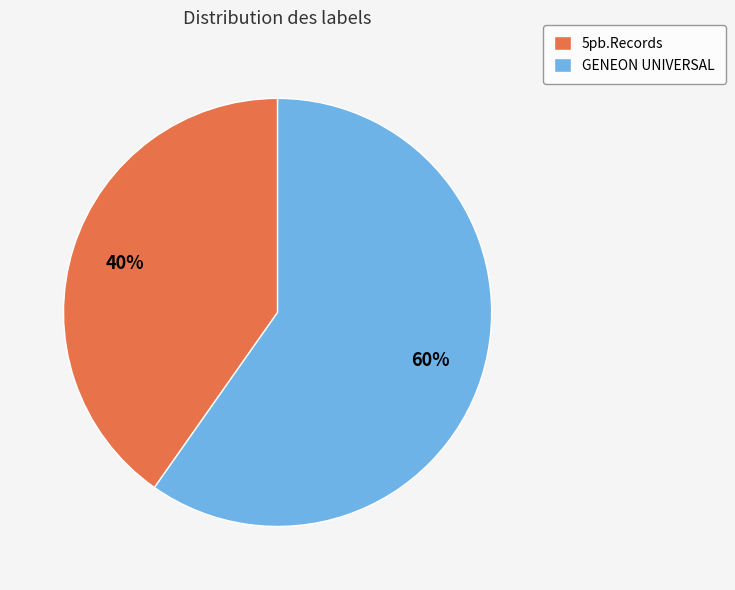

Rank the categories by value from highest to lowest.

GENEON UNIVERSAL, 5pb.Records